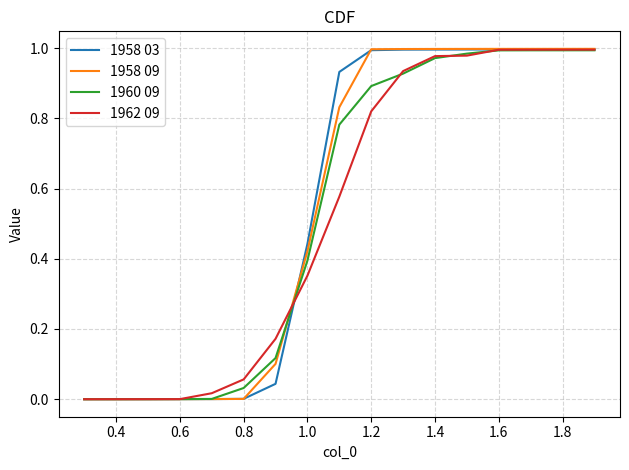

Which series has the largest range (max minus min)?

1958 09